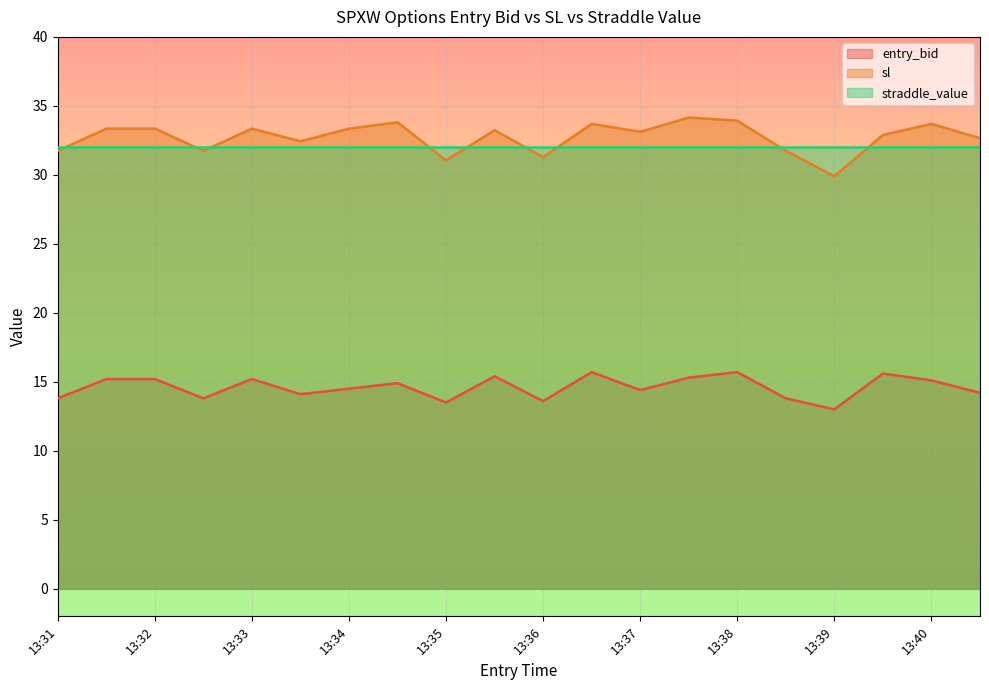

True or false: sl has a value of 33.9 at 13:38.

True